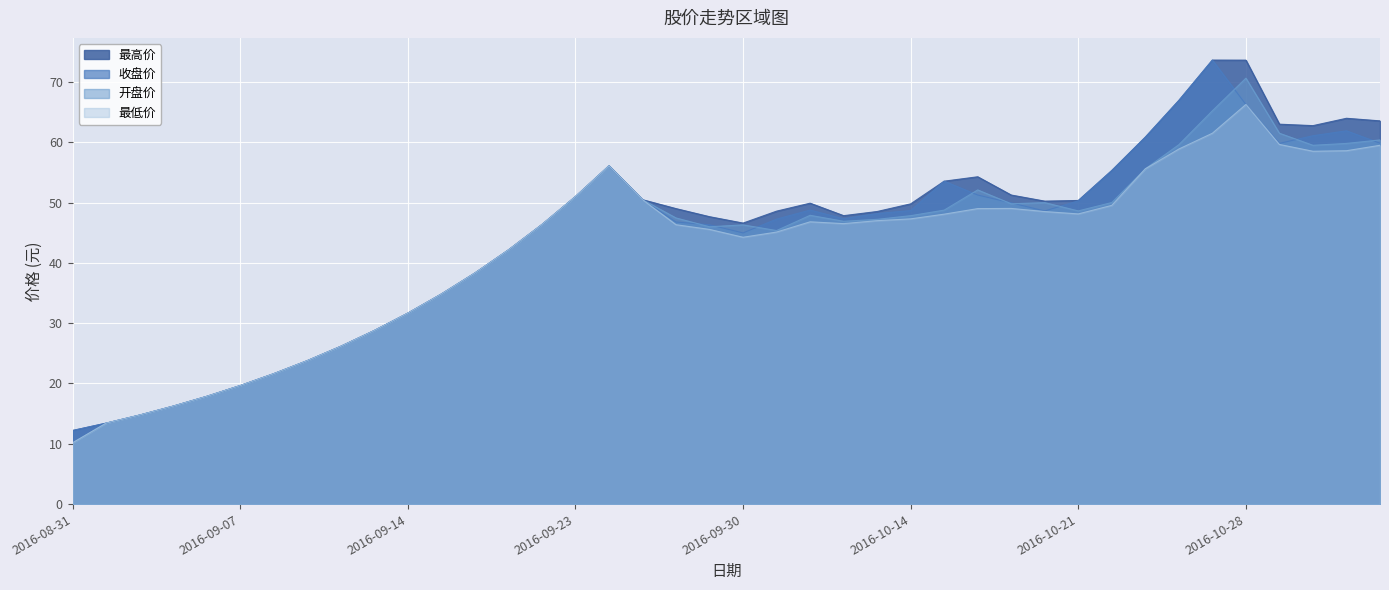

True or false: 最低价 and 收盘价 intersect in this chart.

False